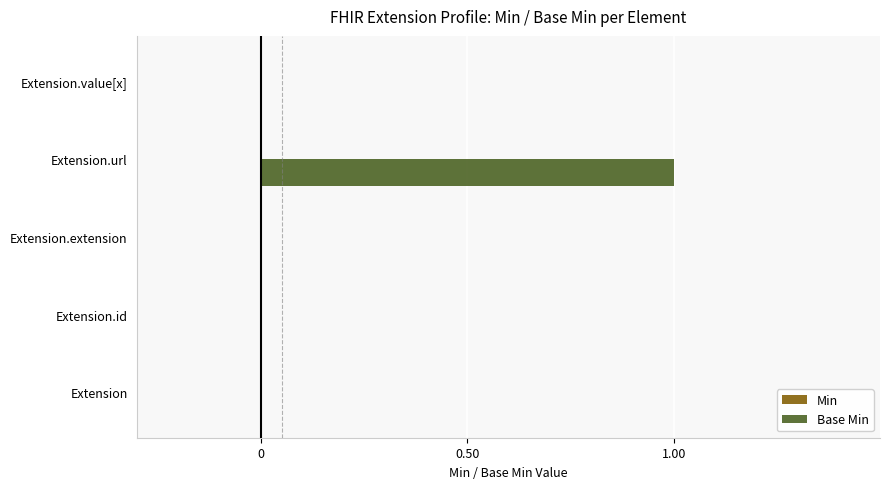

Reading bottom to top, list all the values displayed in this chart.

Extension=0	Extension.id=0	Extension.extension=0	Extension.url=1	Extension.value[x]=0